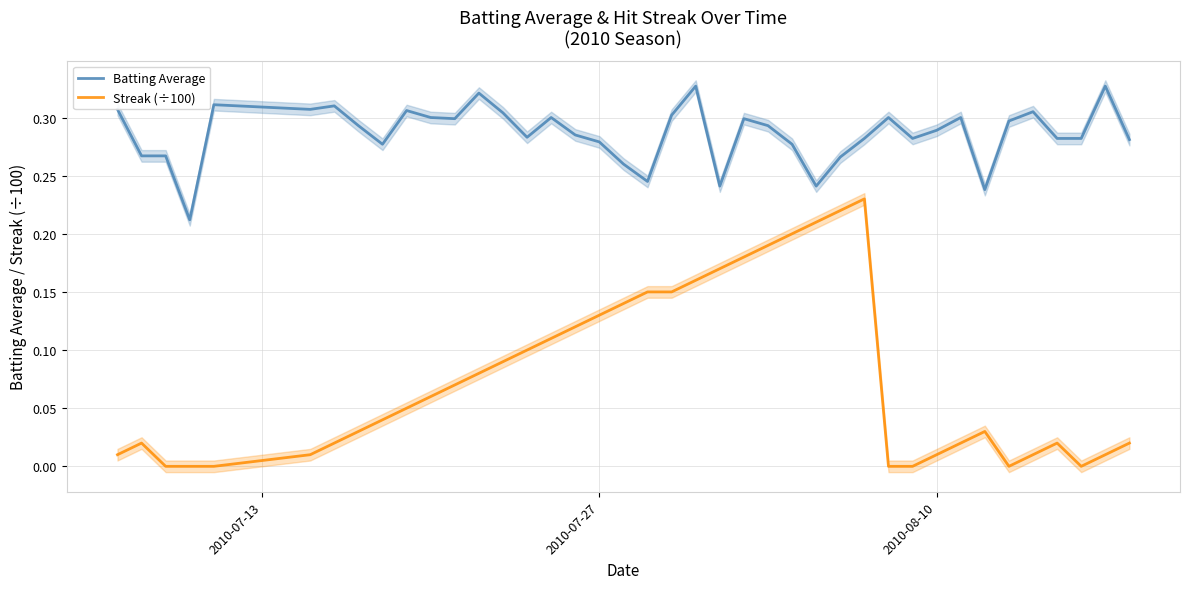

True or false: Streak (÷100) and Batting Average cross at least once.

False